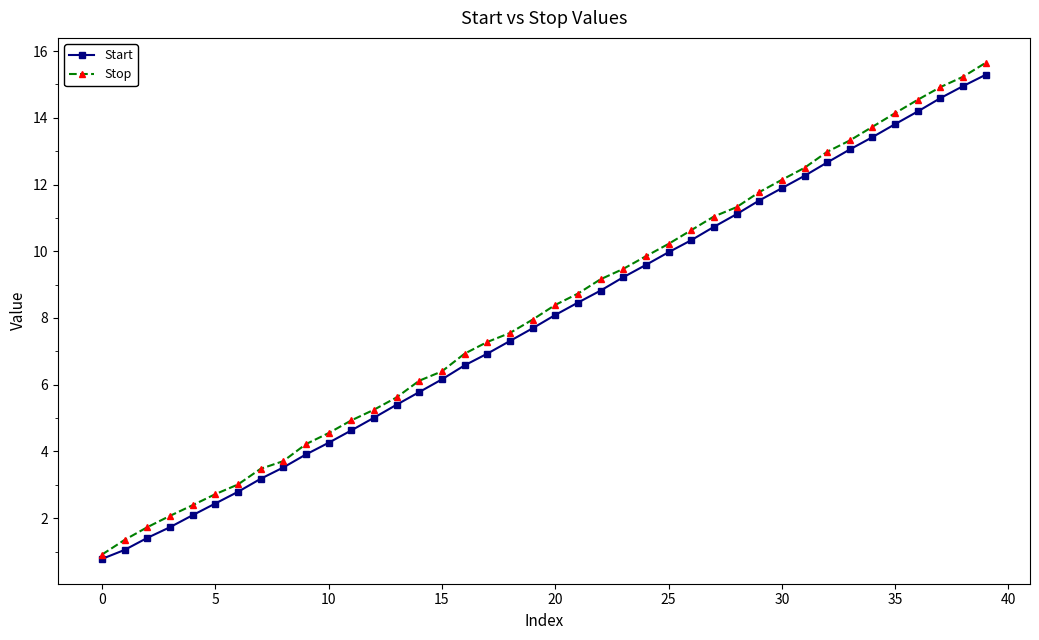

What is the minimum value shown in the chart?

0.8